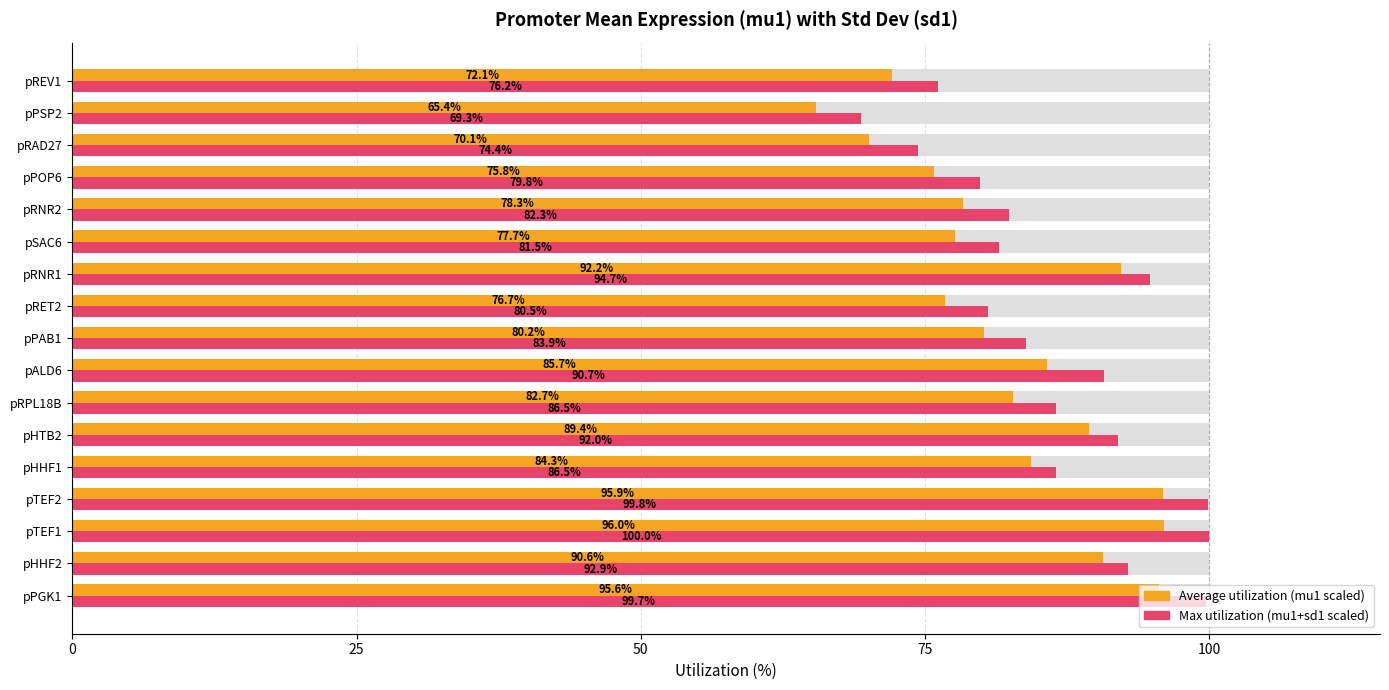

What position from the right is pHHF2?

16